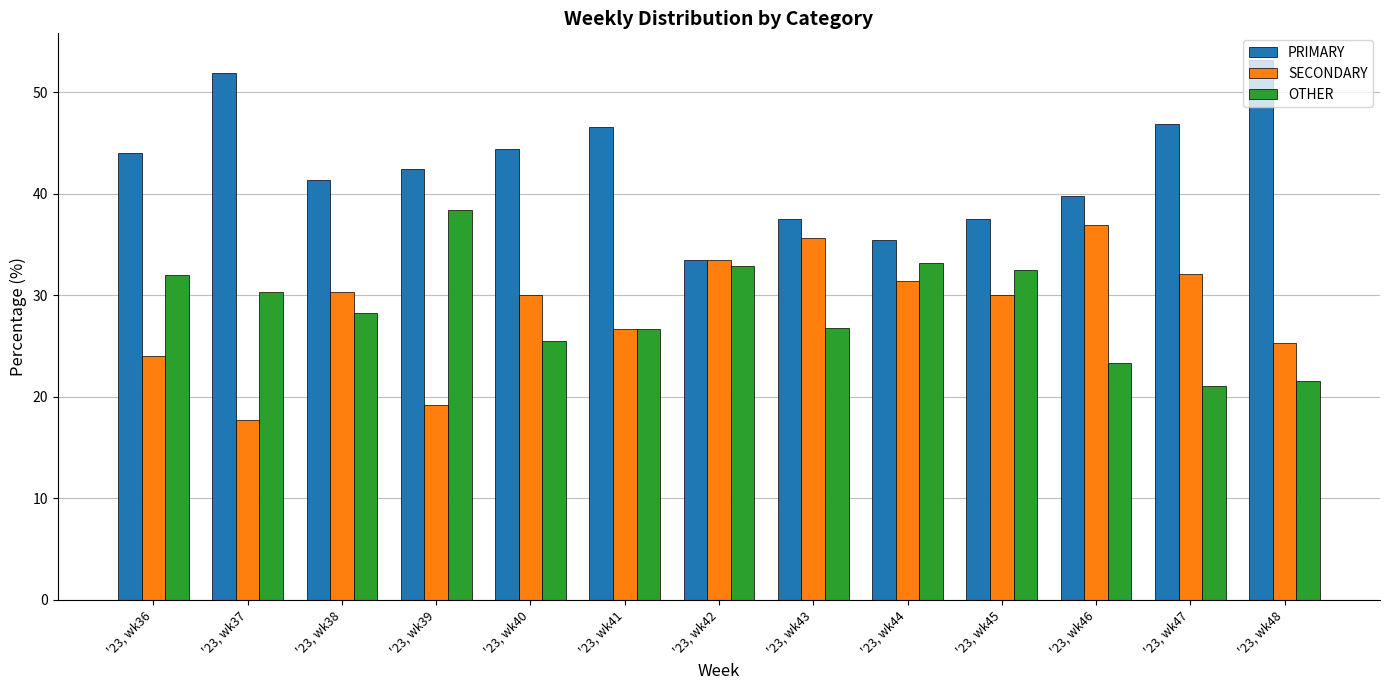

What is the lowest value of the OTHER series?

21.1